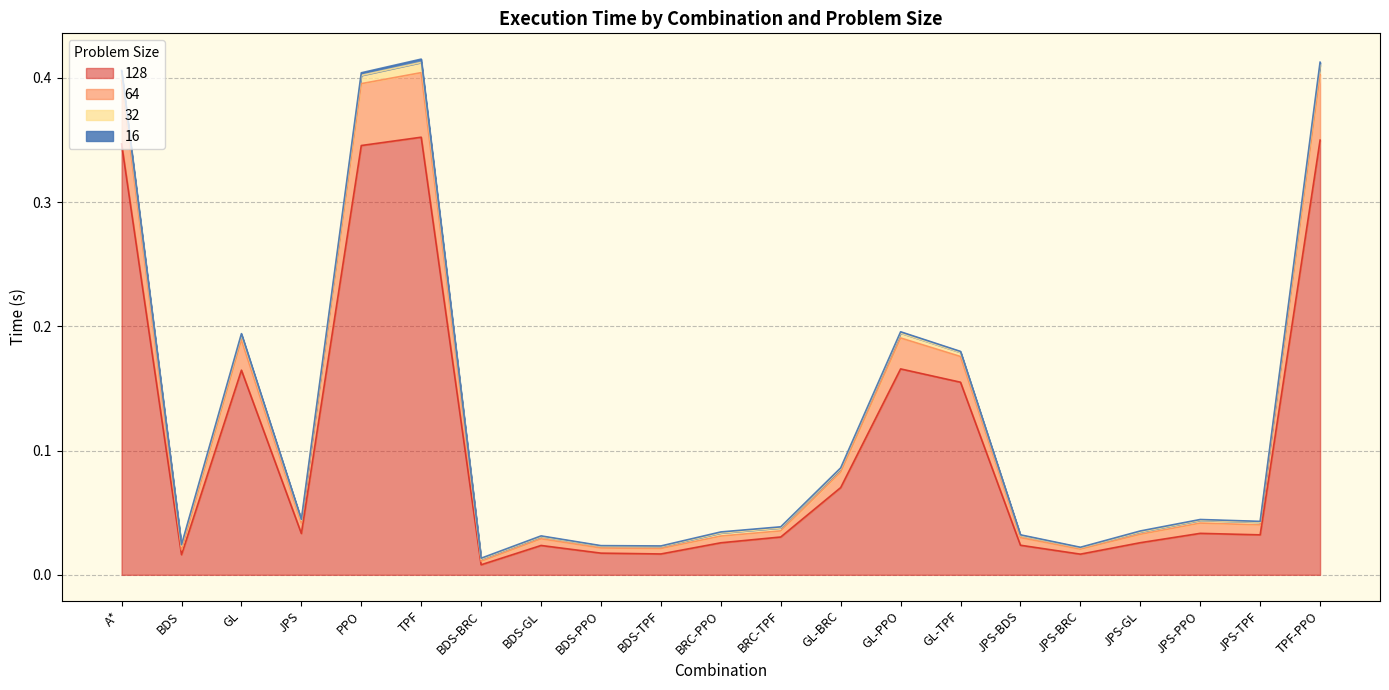

At which category does 64 reach its first local peak?

GL